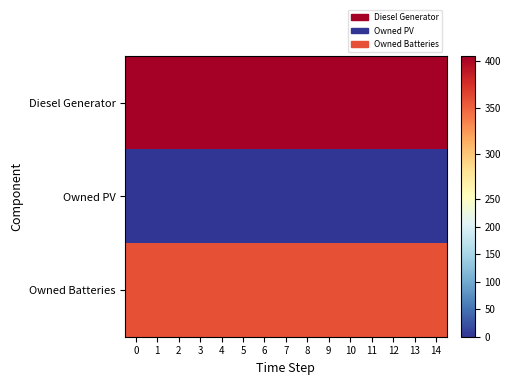

What is the total value across all series at 8?

764.0